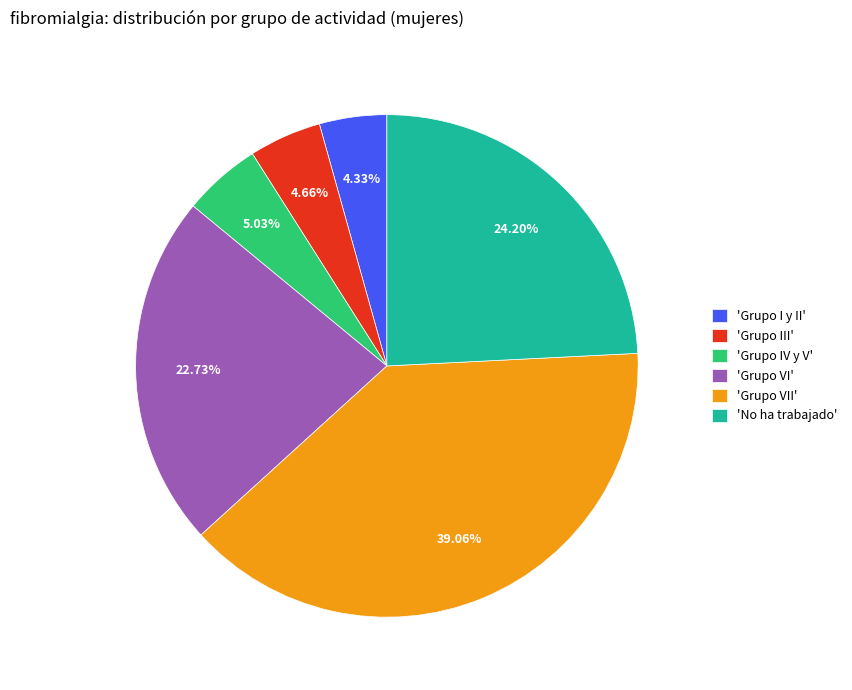

Does 'Grupo VI' represent more than half of the total?

No